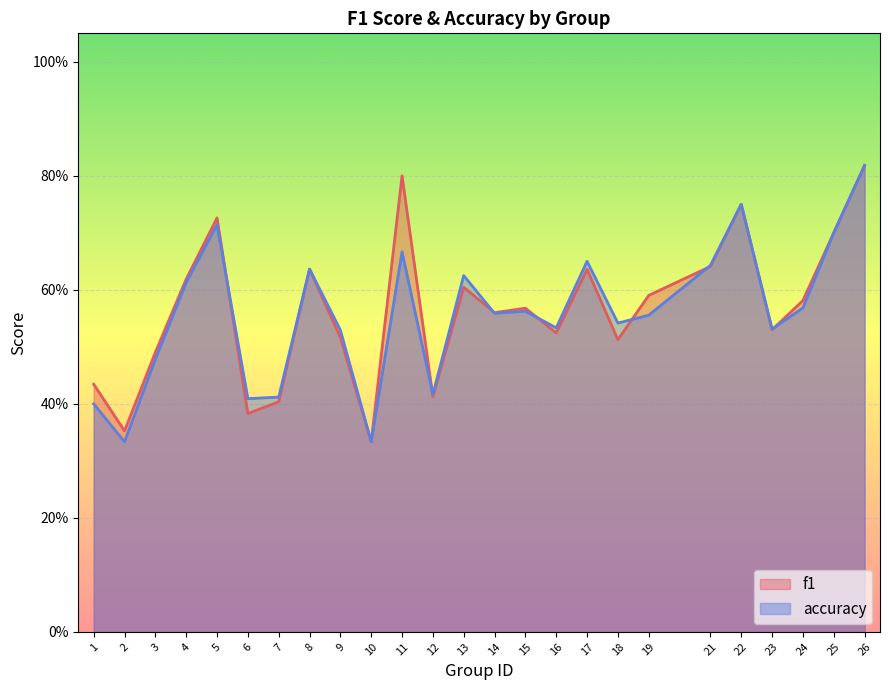

After their last crossing, which series has the higher values: f1 or accuracy?

f1